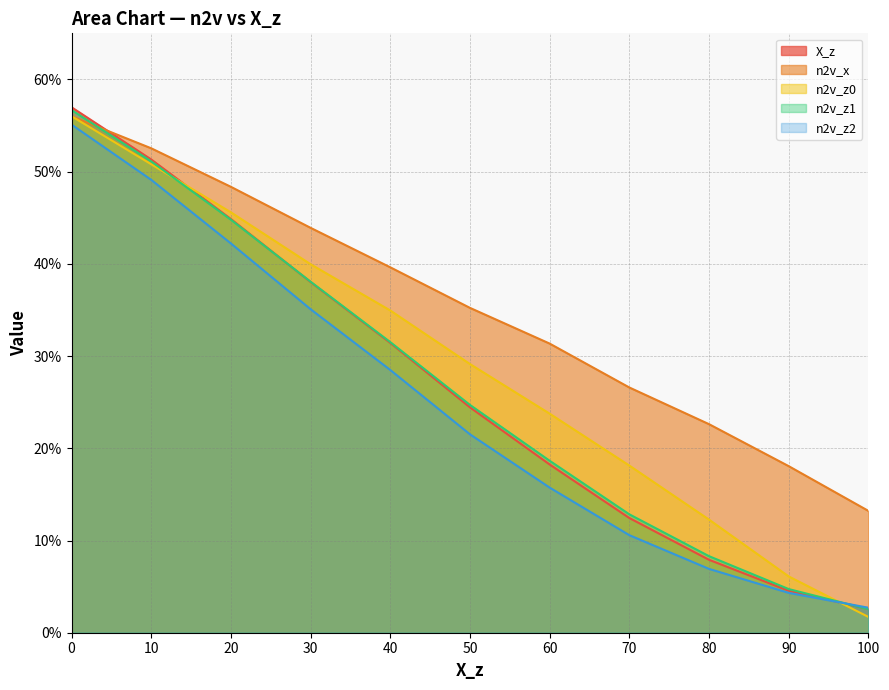

What is the value of the X_z point at the 4th from the left?

0.4